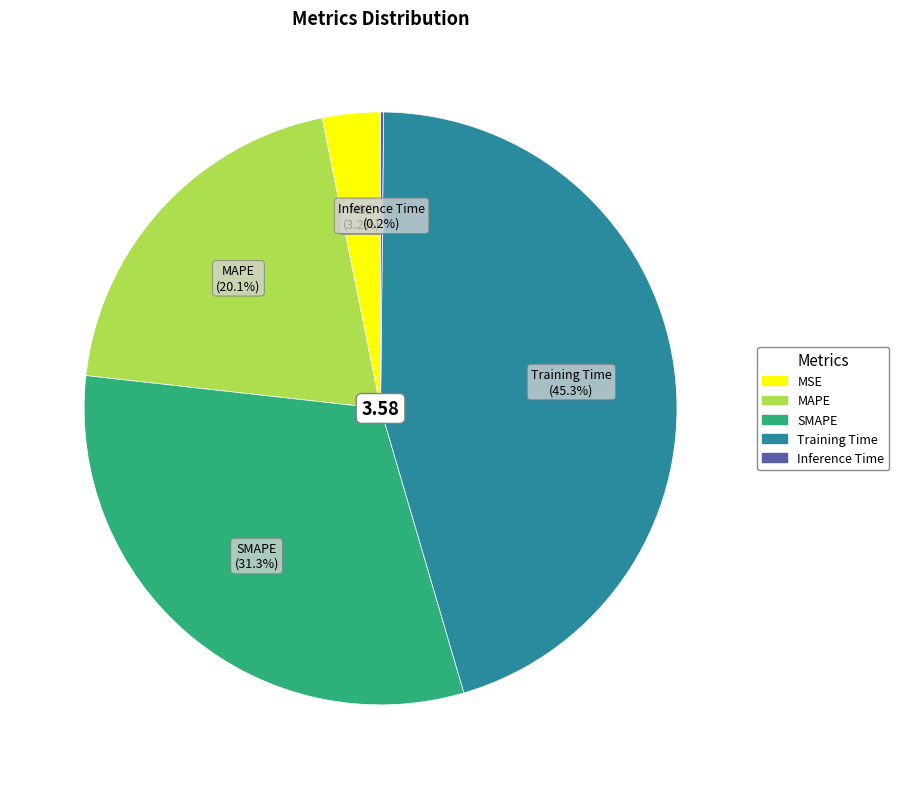

What percentage is NOT represented by Training Time?

54.7%